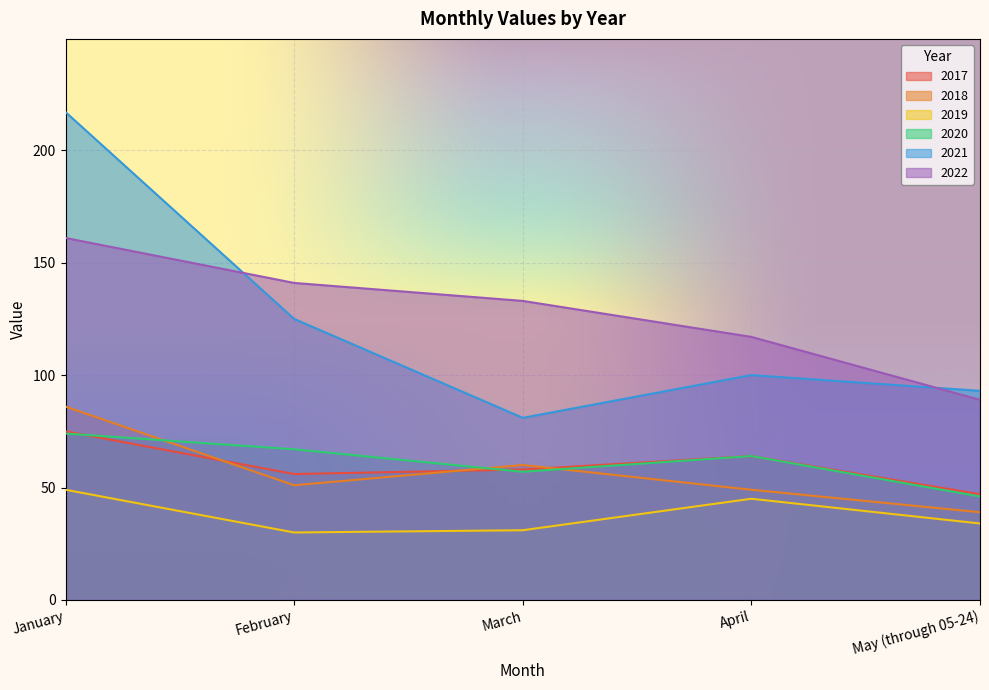

At February, list the series in order from largest to smallest.

2022, 2021, 2020, 2017, 2018, 2019